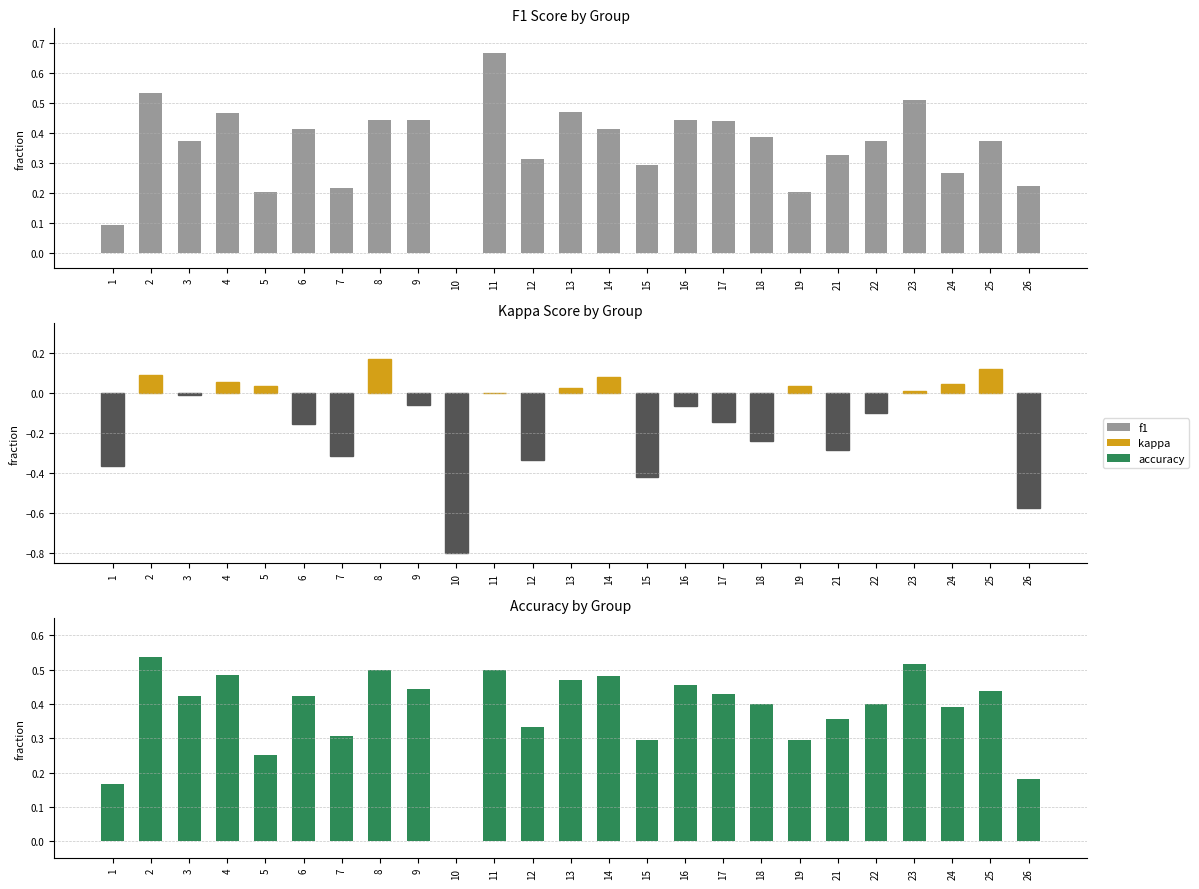

What is the sum of the f1 values at 6 and 11?

1.1